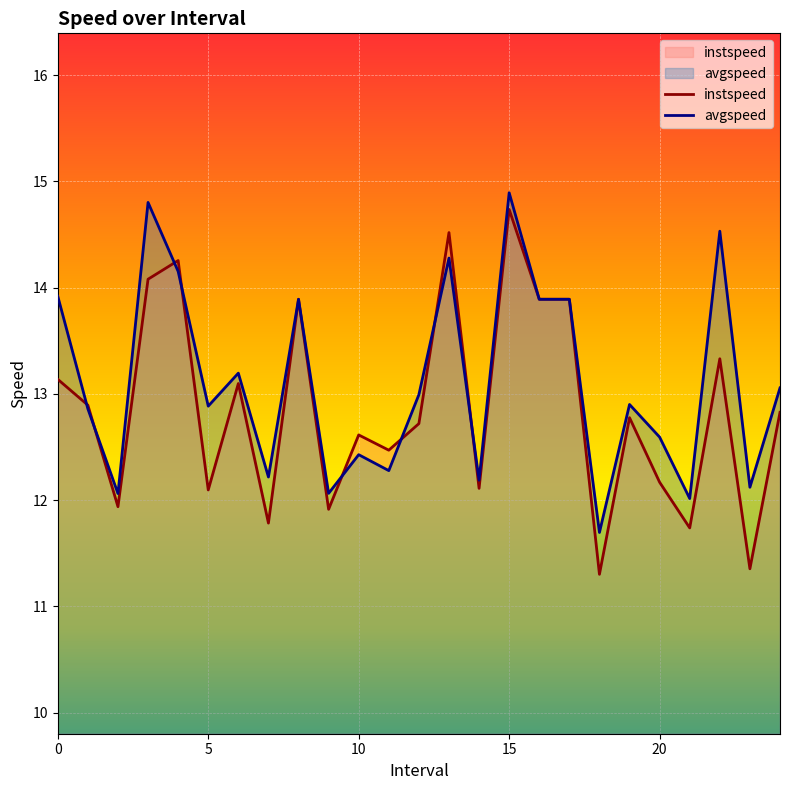

What is the label of the 18th point from the right?

7.0